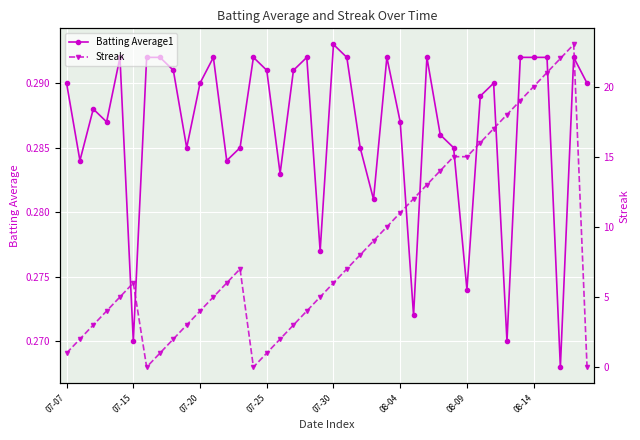

What is the label of the 9th point from the left?

8